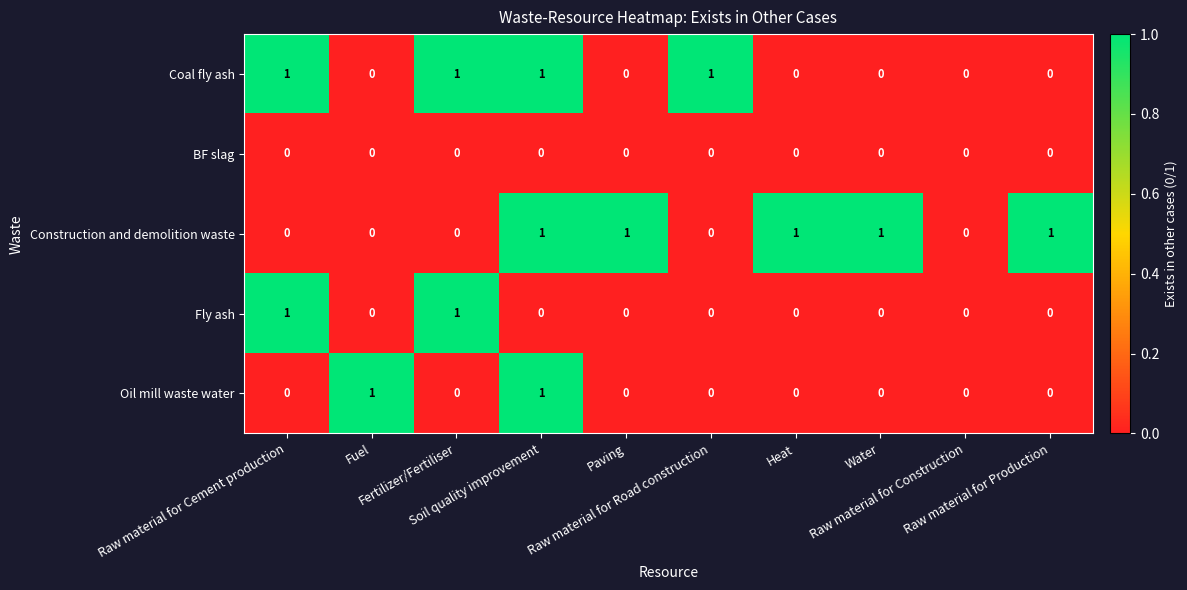

How many data points does each series have?

10